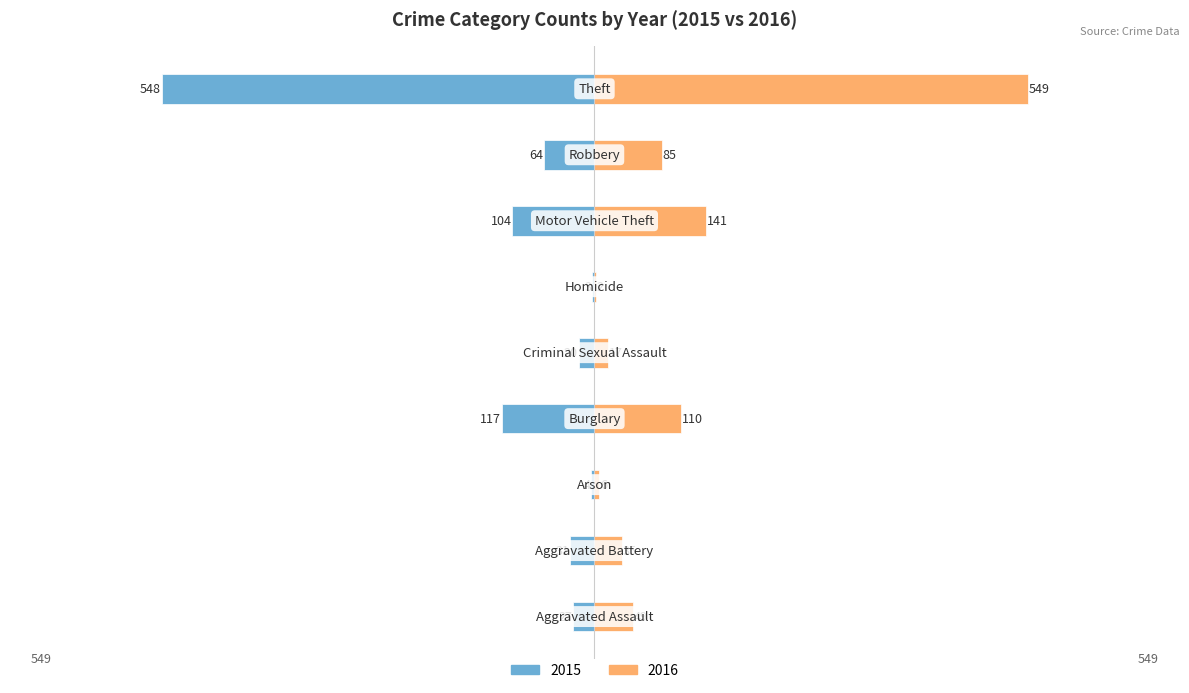

Reading left to right, list all the values displayed in this chart.

2015: -27	-31	-4	-117	-20	-3	-104	-64	-548
2016: 49	35	6	110	17	2	141	85	549